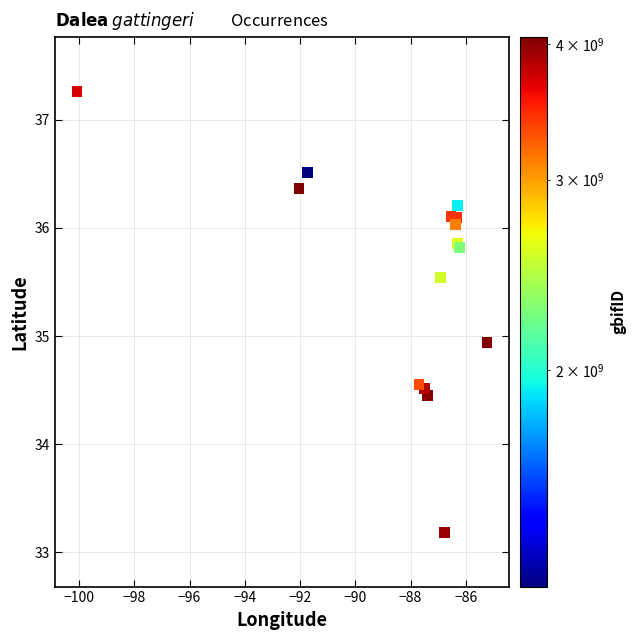

What Y value in the scatter plot is closest to 35?

34.9